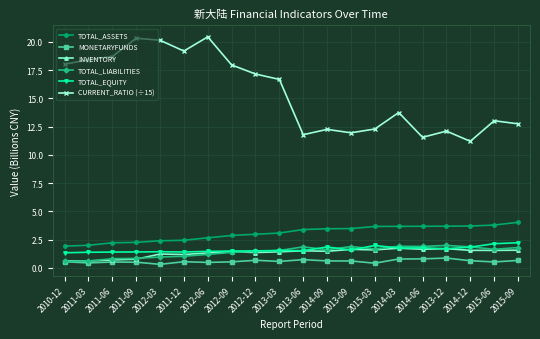

True or false: TOTAL_LIABILITIES and TOTAL_ASSETS cross at least once.

False